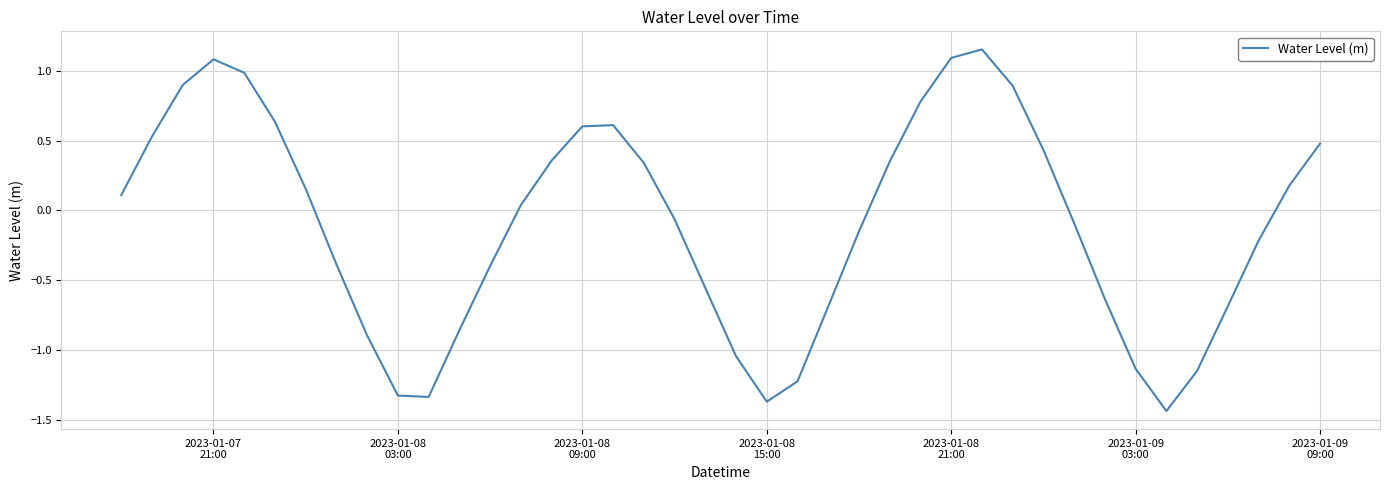

What is the difference between the maximum and minimum values?

2.6